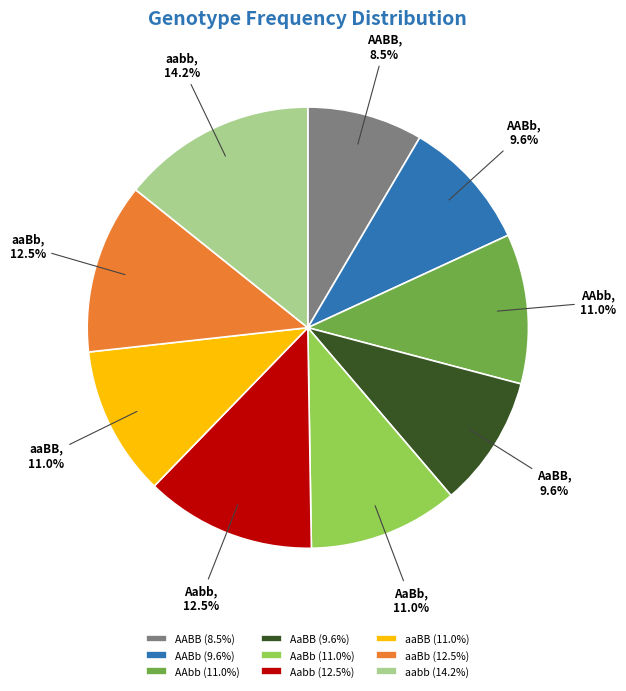

Does AABB account for over 50% of the chart?

No